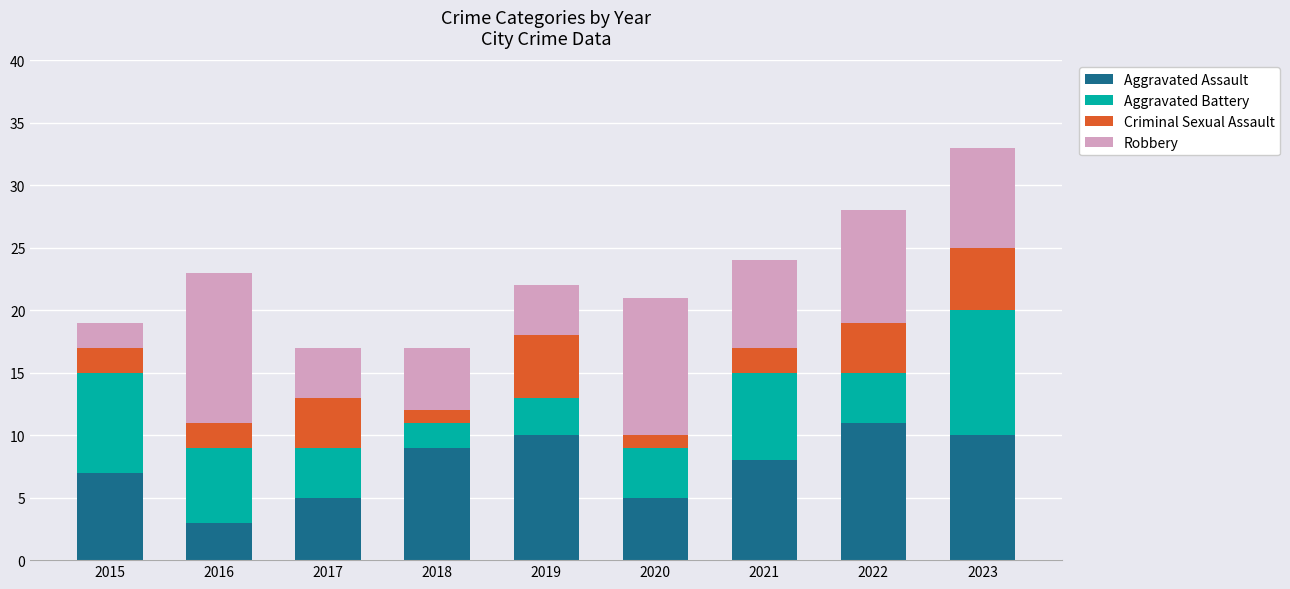

At which label does Aggravated Assault reach its minimum?

2016